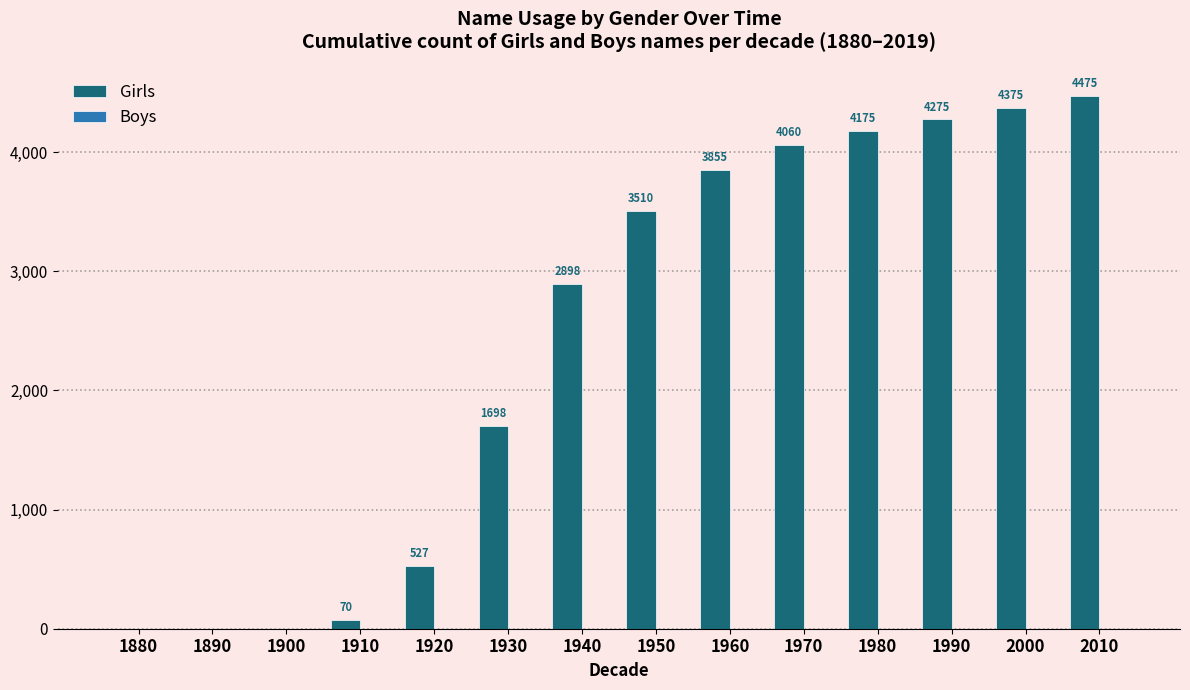

Reading left to right, list all the values displayed in this chart.

1880=0	1890=0	1900=0	1910=70	1920=527	1930=1698	1940=2898	1950=3510	1960=3855	1970=4060	1980=4175	1990=4275	2000=4375	2010=4475